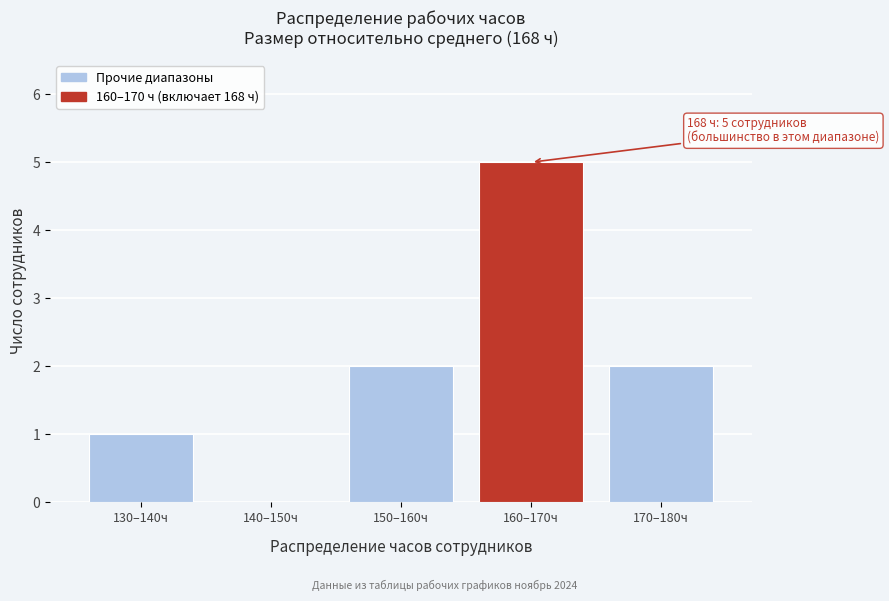

Reading left to right, transcribe all the data shown in this chart.

130–140ч=1	140–150ч=0	150–160ч=2	160–170ч=5	170–180ч=2